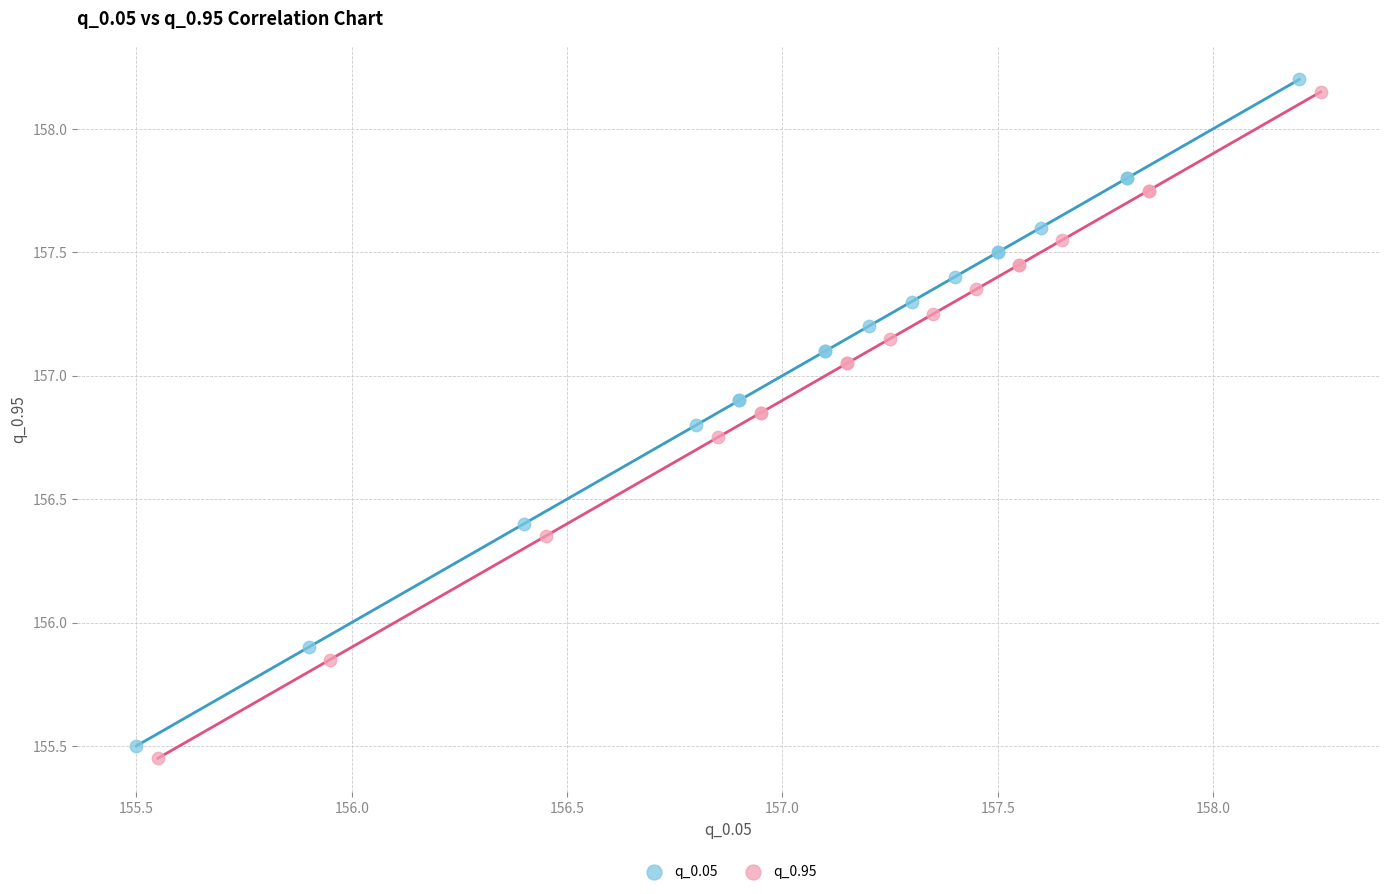

What are all the series names shown in the legend?

q_0.05, q_0.95